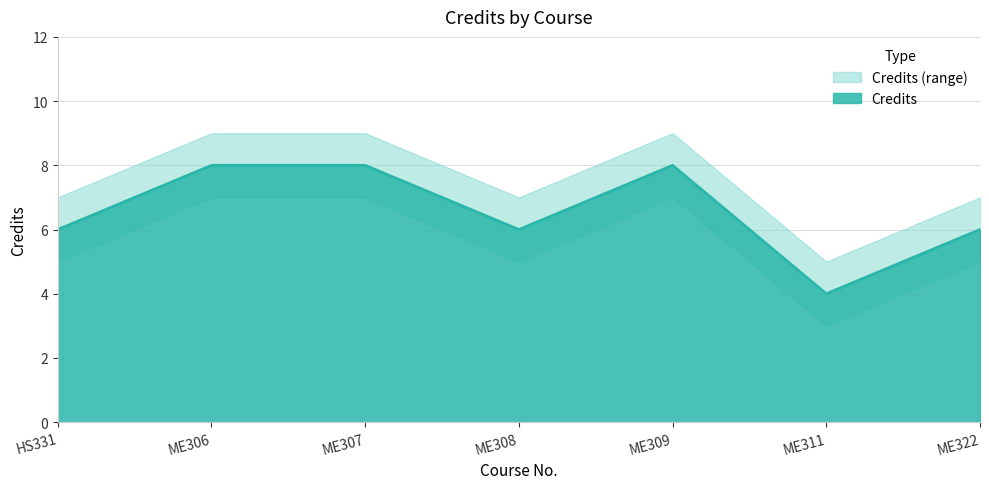

Which category has the highest value in the Credits_lower series?

ME306